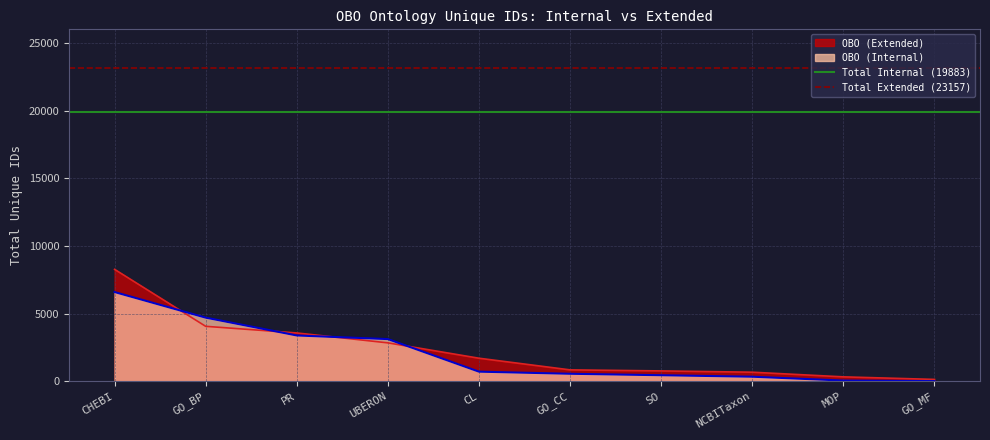

What value does the Total Internal (19883) series have at GO_BP?

19883